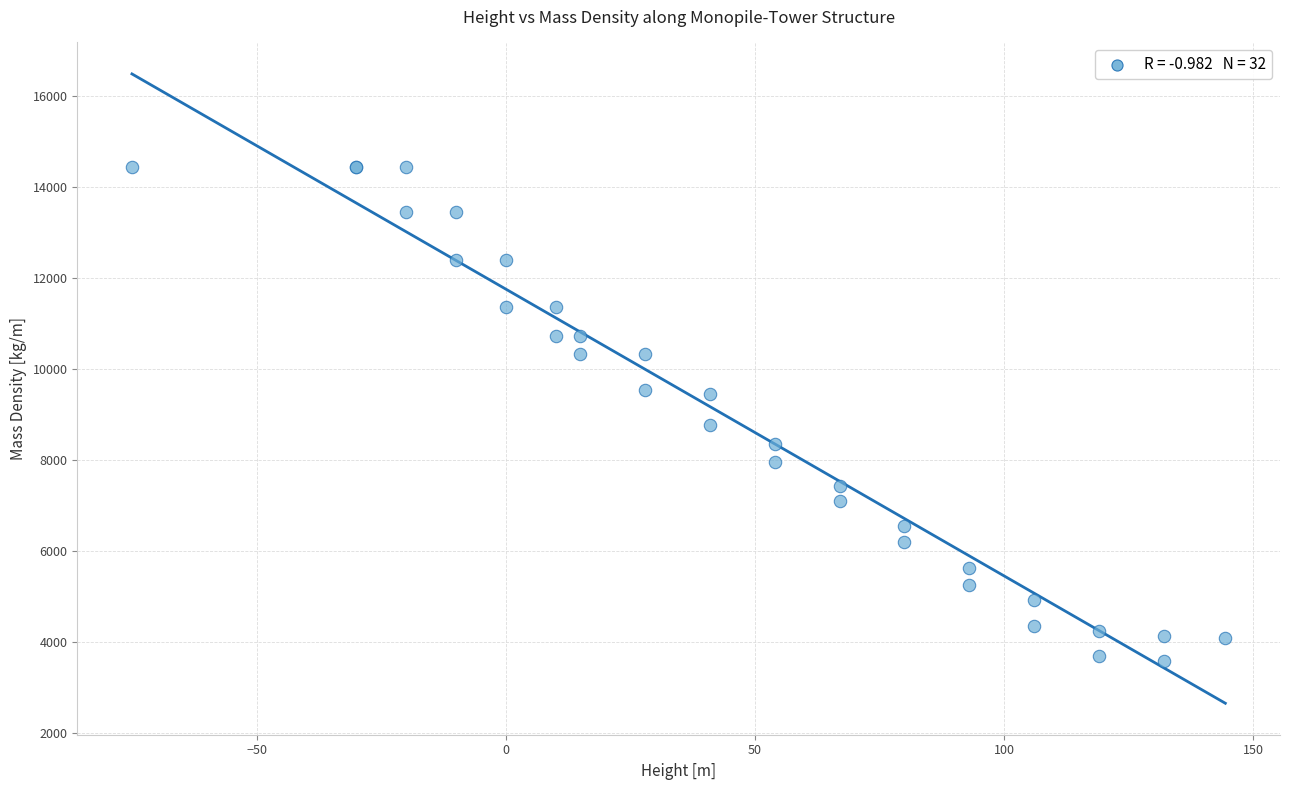

What Y value in the scatter plot is closest to 9003?

8761.3